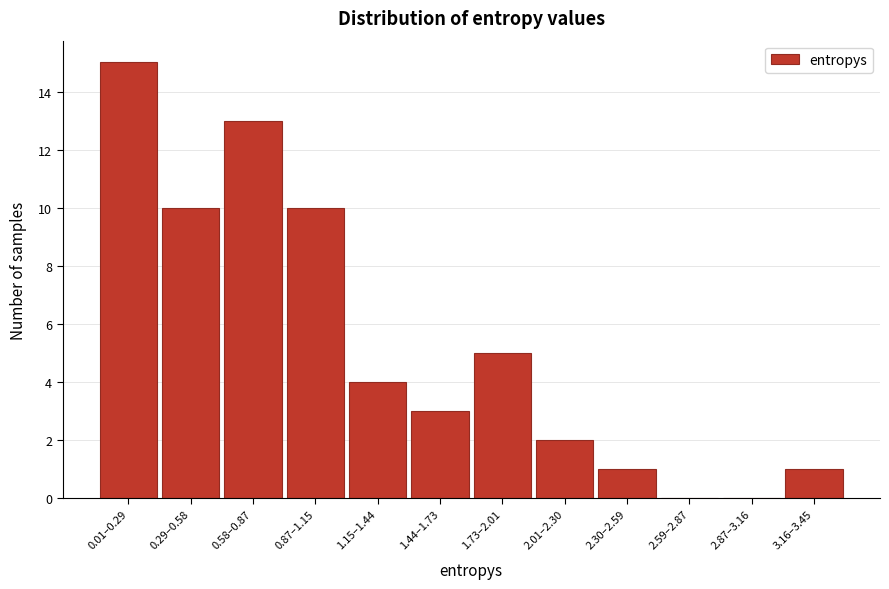

Reading left to right, list all the values displayed in this chart.

0.01–0.29=15	0.29–0.58=10	0.58–0.87=13	0.87–1.15=10	1.15–1.44=4	1.44–1.73=3	1.73–2.01=5	2.01–2.30=2	2.30–2.59=1	2.59–2.87=0	2.87–3.16=0	3.16–3.45=1